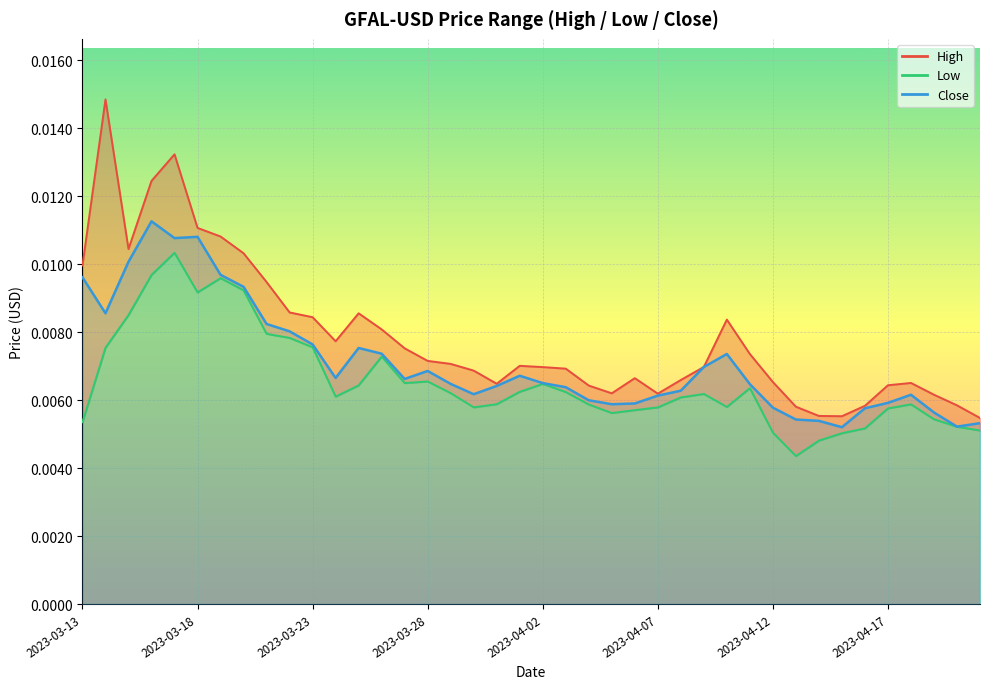

What are all the series names shown in the legend?

High, Low, Close